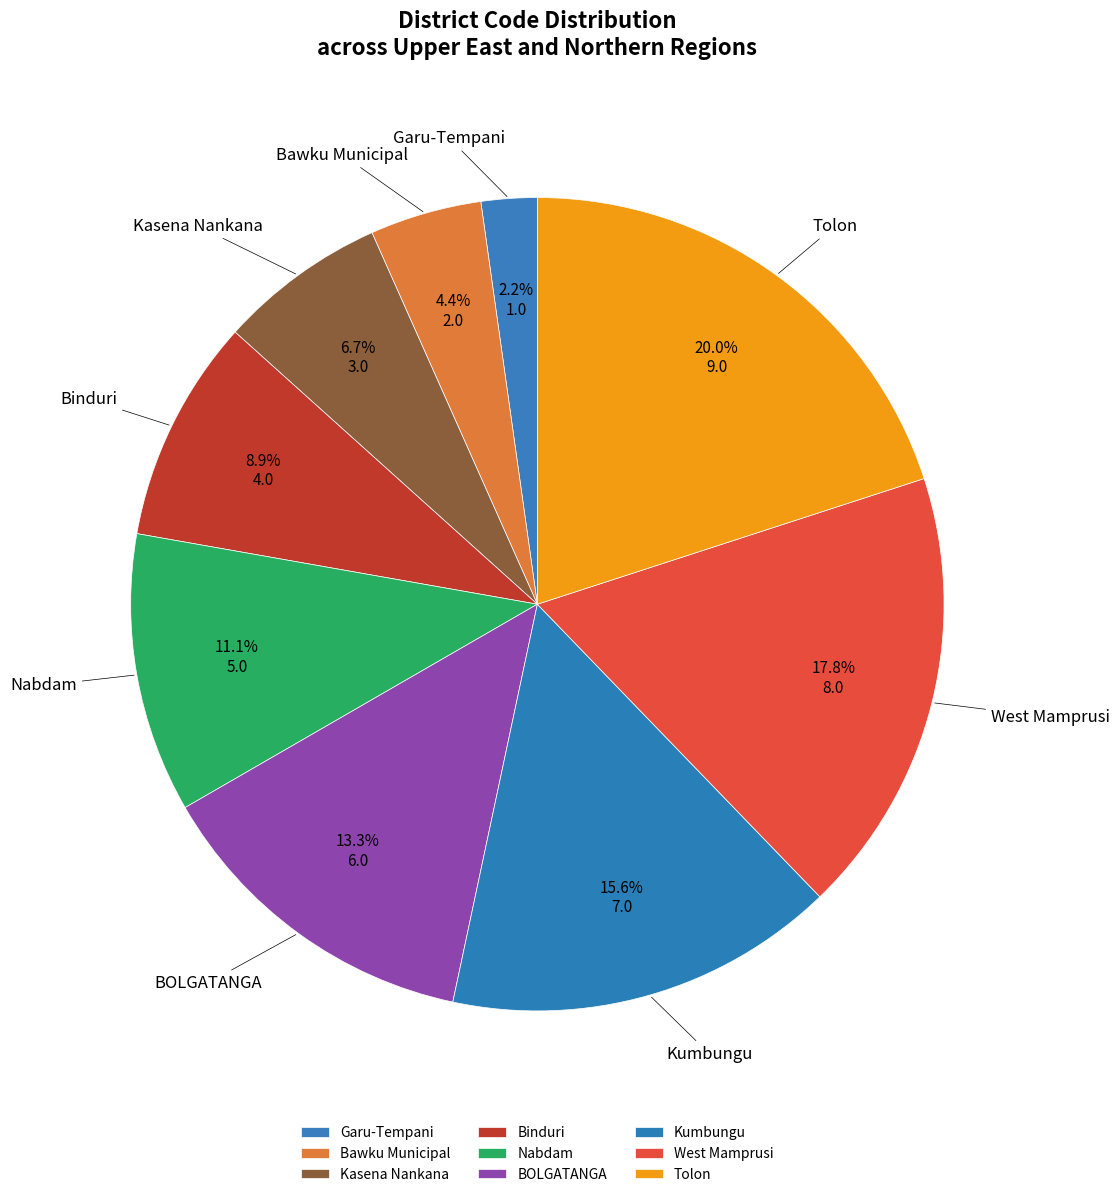

True or false: BOLGATANGA accounts for 13% of the total.

True